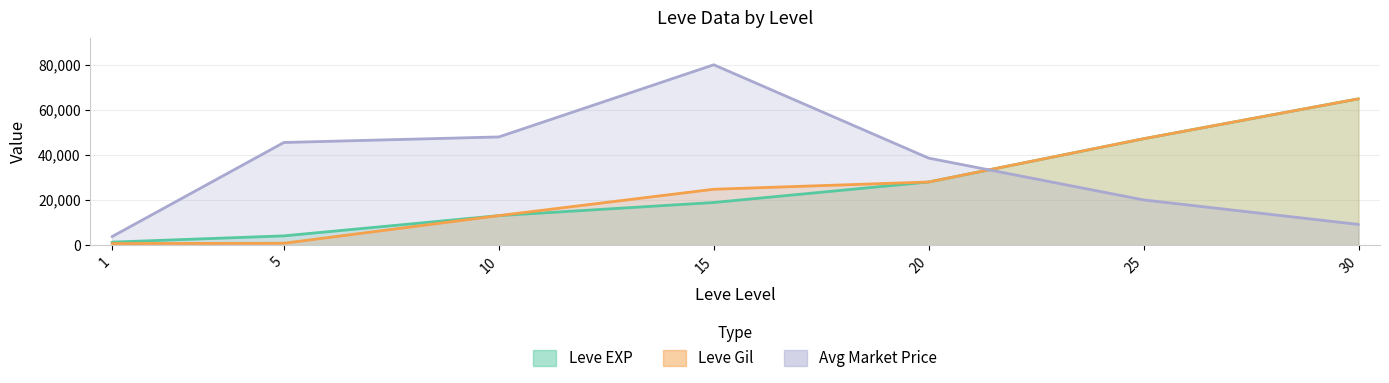

True or false: Leve Gil has more than 1 points higher than both neighbors.

False